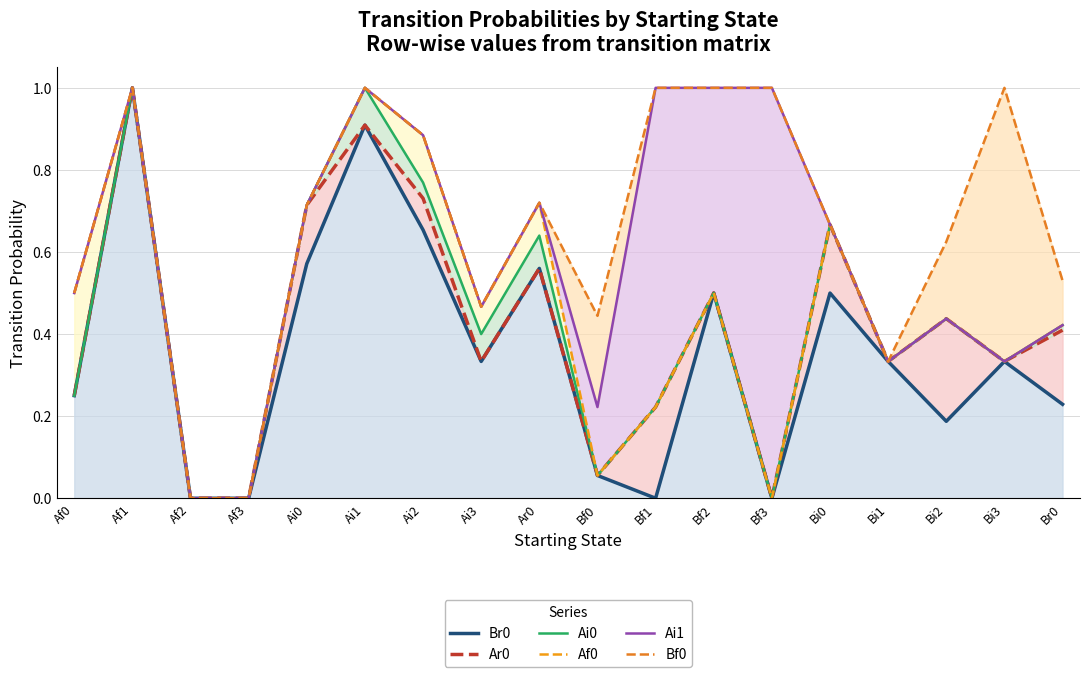

List the series in order of their peak value, highest first.

Br0, Ar0, Ai0, Af0, Ai1, Bf0